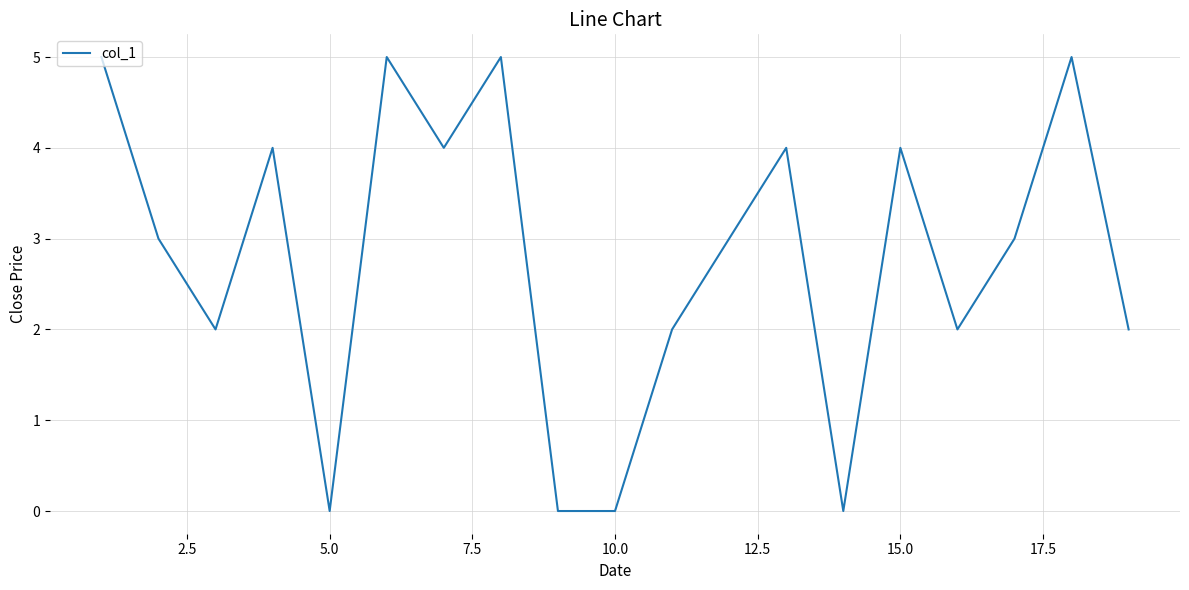

How many distinct data groups are displayed?

1